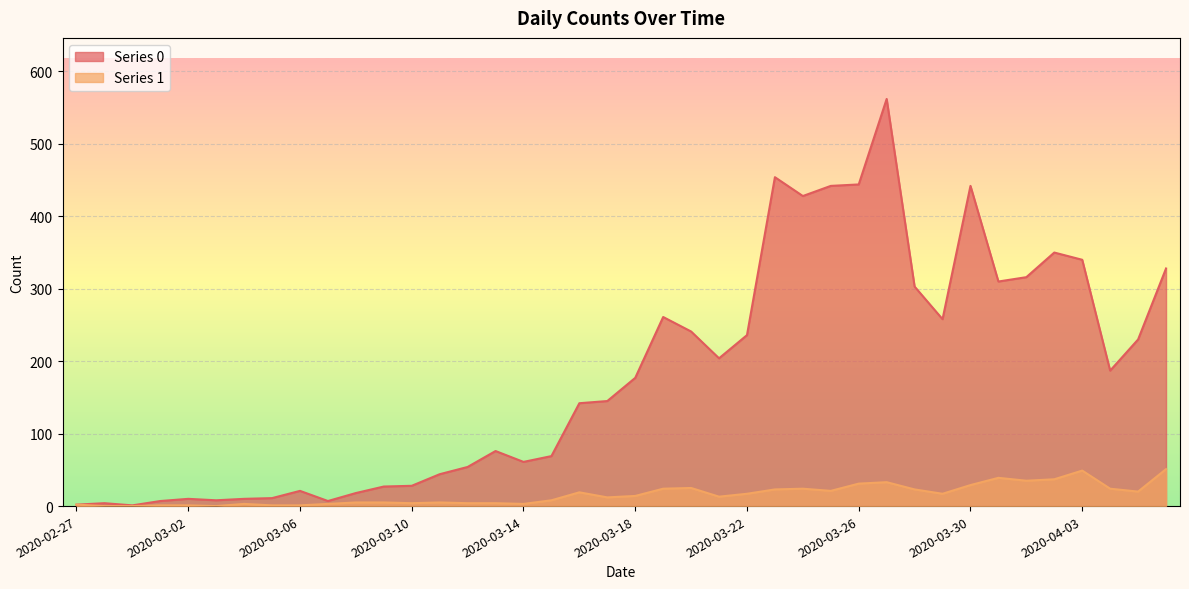

At which category is the sum across all series the highest?

2020-03-27